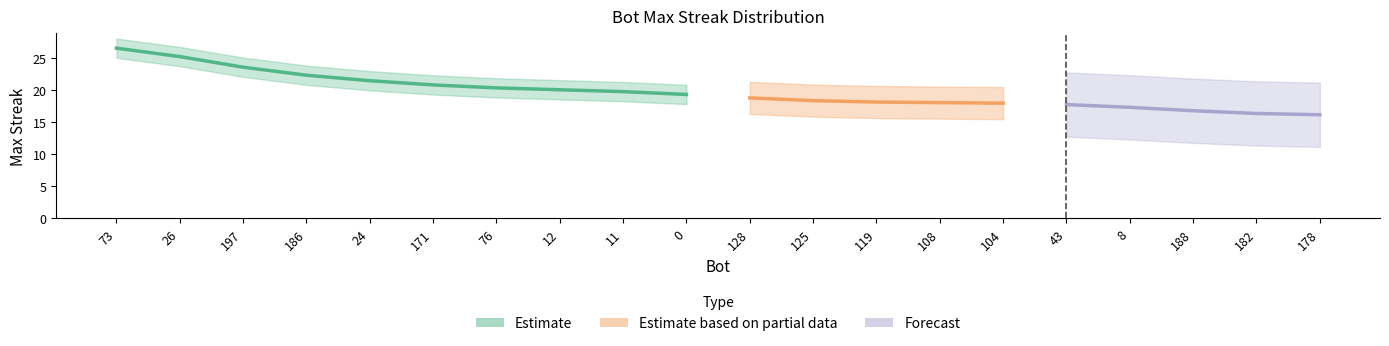

Is it true that the value at 0 is 27?

False